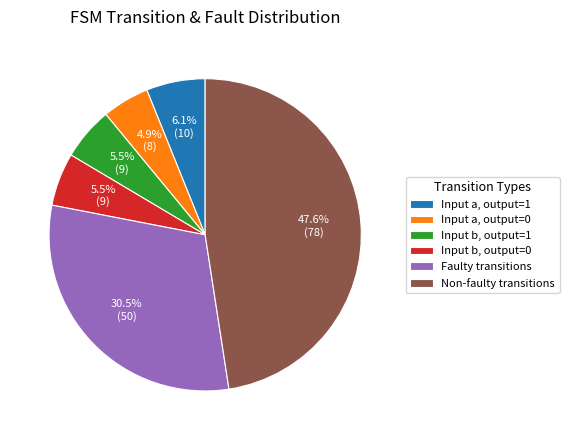

Count the number of slices in the pie.

6